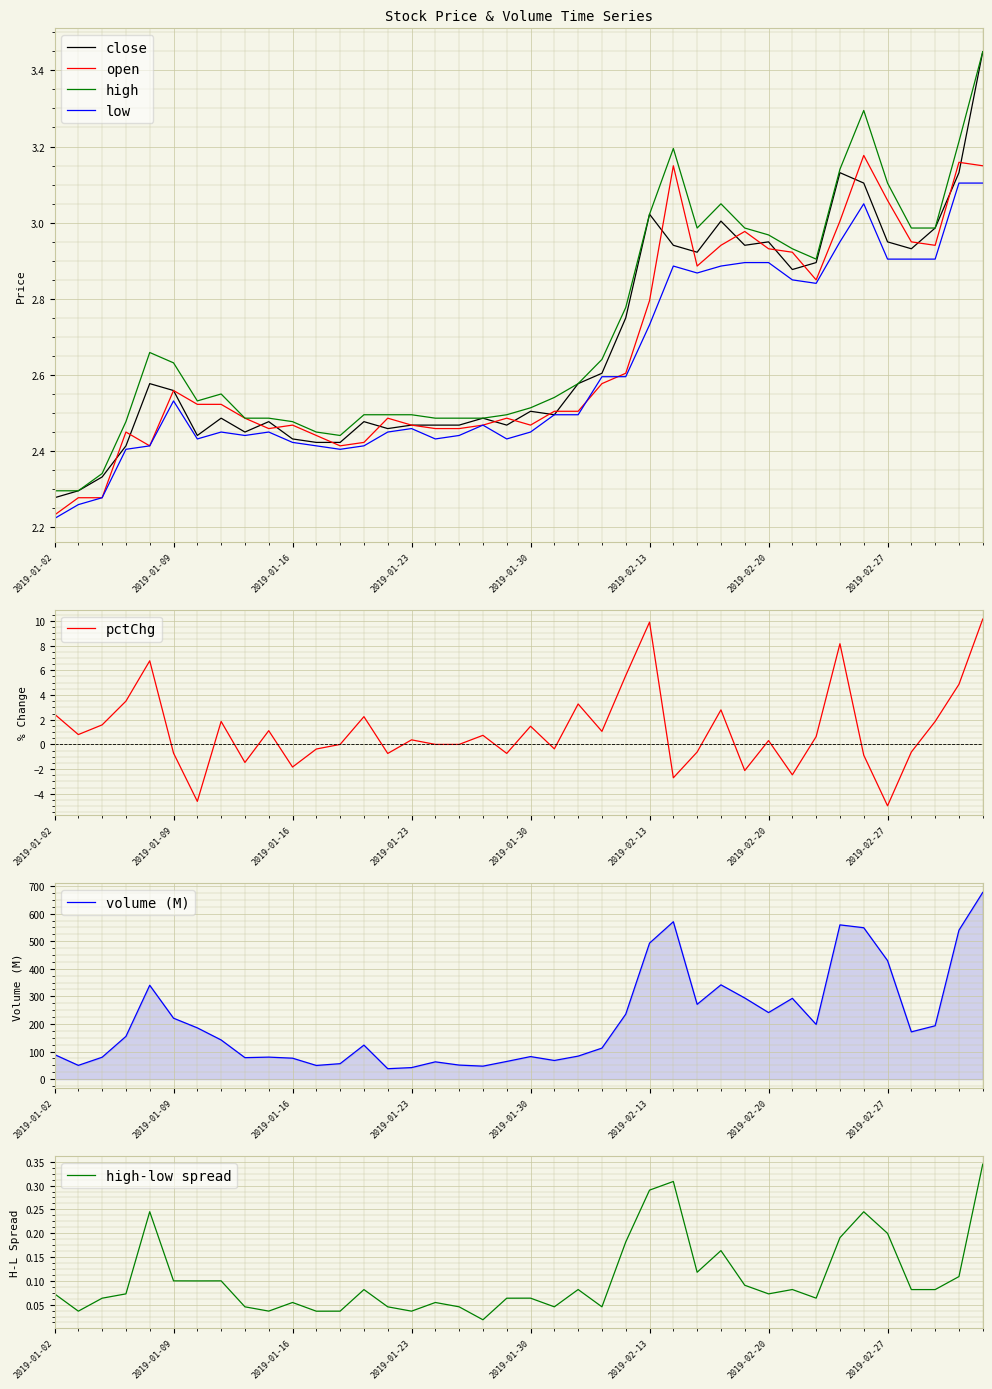

What is the label of the 17th point from the left?

2019-01-24